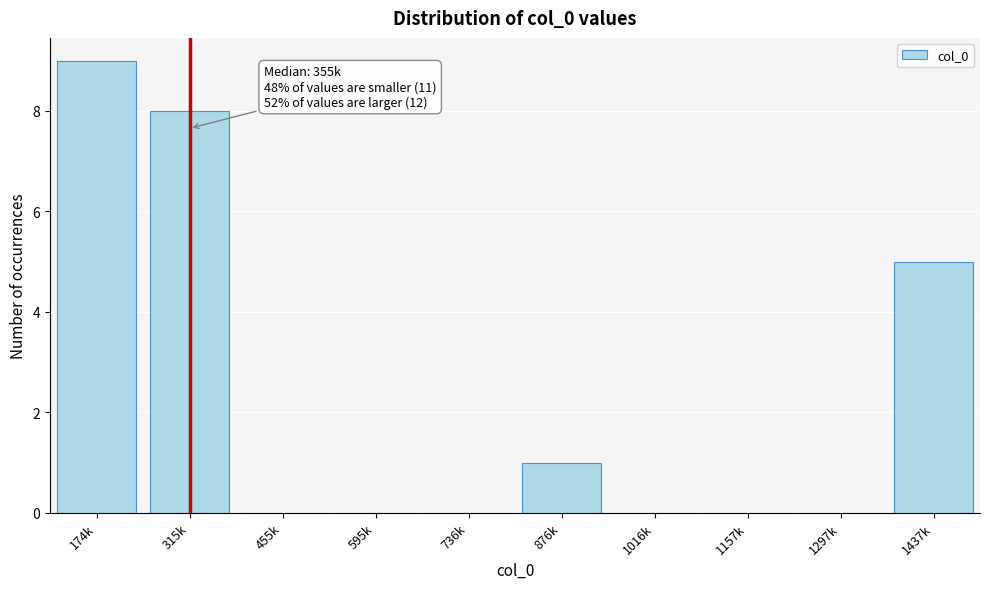

Reading left to right, transcribe all the data shown in this chart.

174k=9	315k=8	455k=0	595k=0	736k=0	876k=1	1016k=0	1157k=0	1297k=0	1437k=5